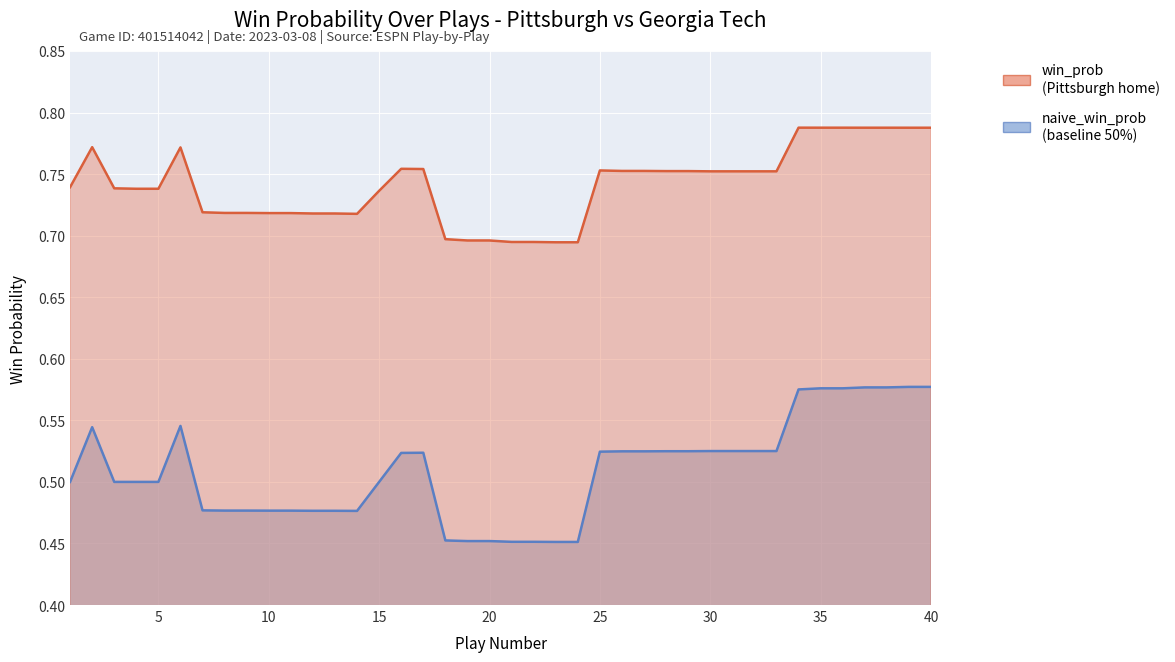

Is it true that win_prob equals 0.8 at 37?

True